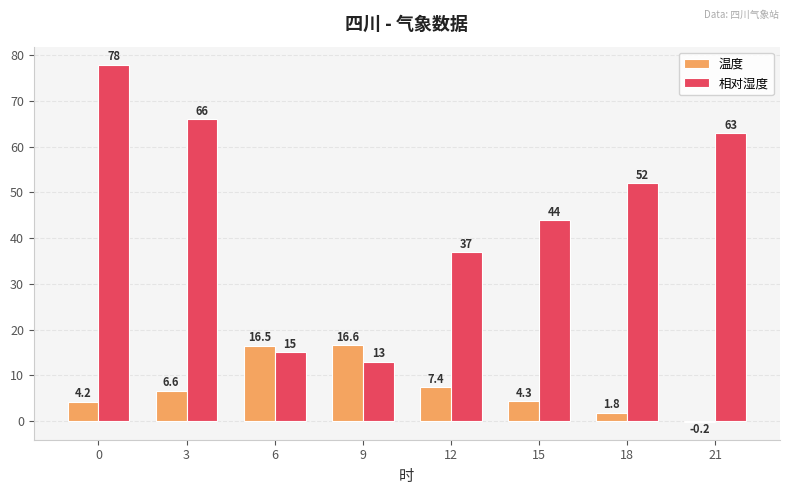

Reading left to right, extract all data points from this chart.

温度: 0=4.2	3=6.6	6=16.5	9=16.6	12=7.4	15=4.3	18=1.8	21=-0.2
相对湿度: 0=78.0	3=66.0	6=15.0	9=13.0	12=37.0	15=44.0	18=52.0	21=63.0